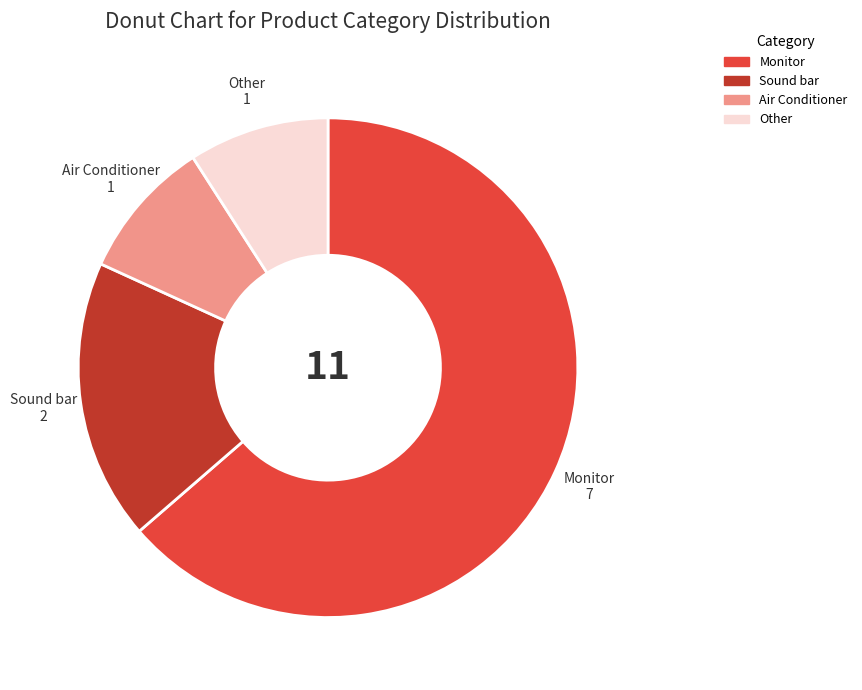

Approximately how many times larger is the value at Other compared to Sound bar?

0.5